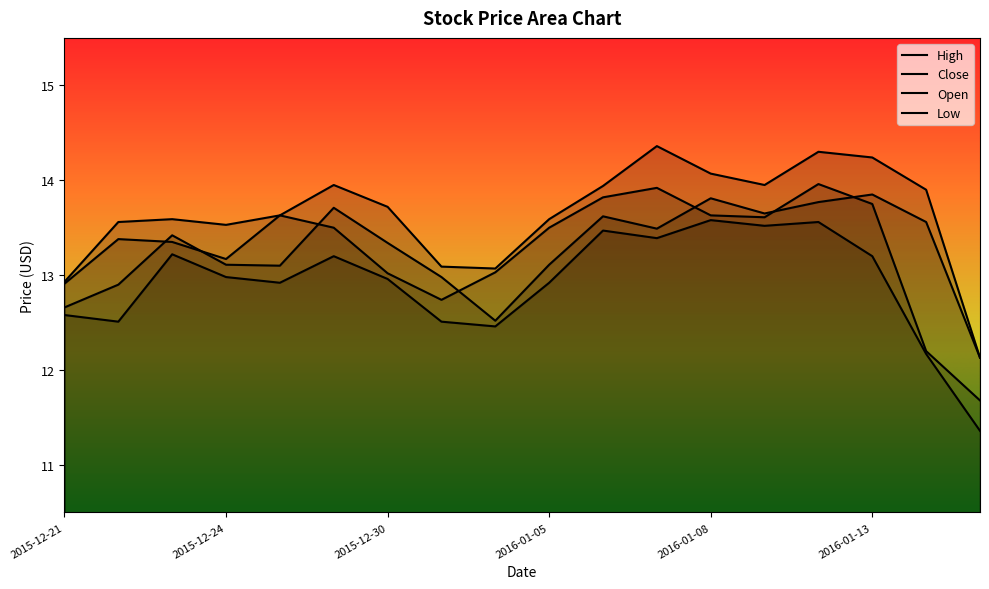

Which label corresponds to the smallest value in the chart?

2016-01-15